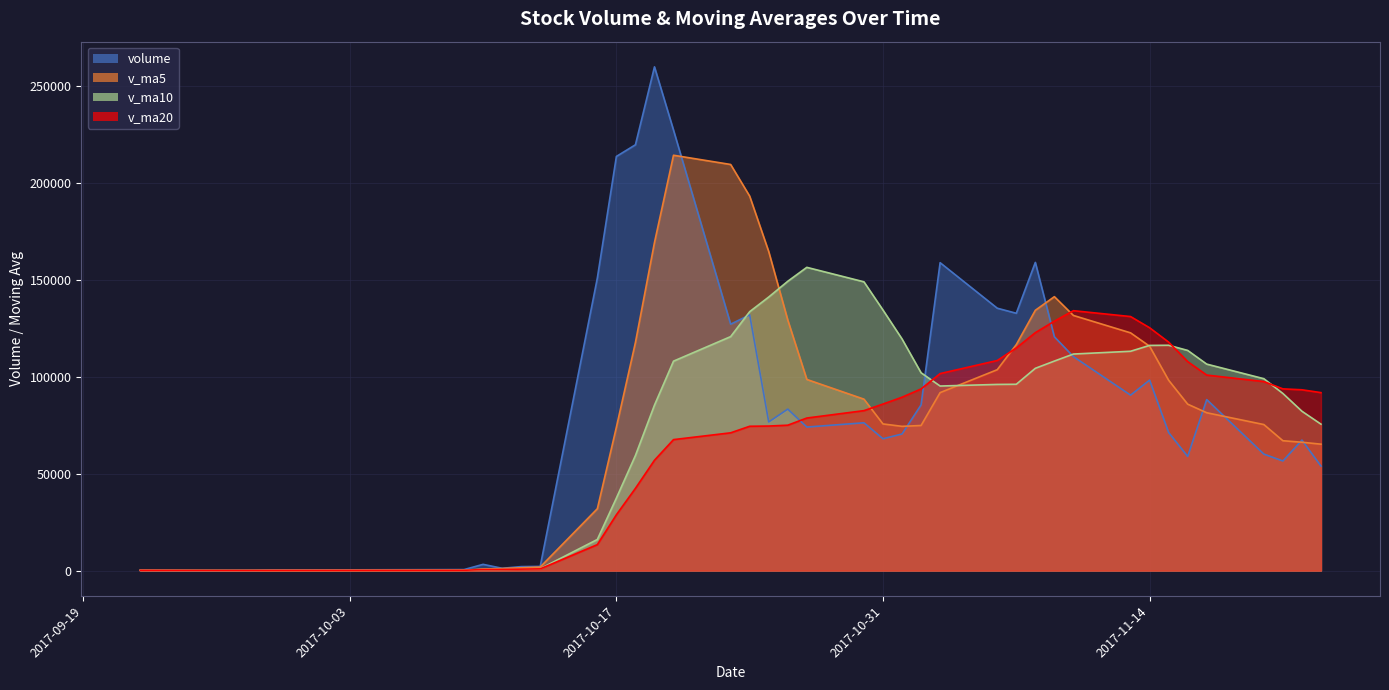

What are all the series names shown in the legend?

volume, v_ma5, v_ma10, v_ma20